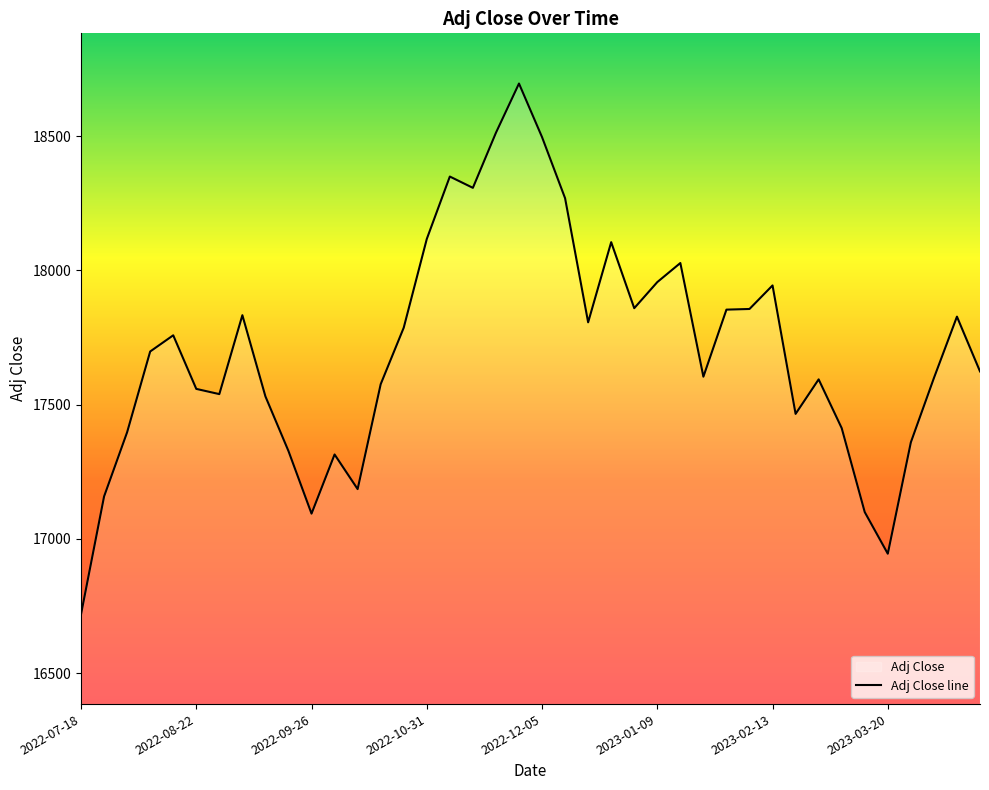

What is the minimum value shown in the chart?

16719.4